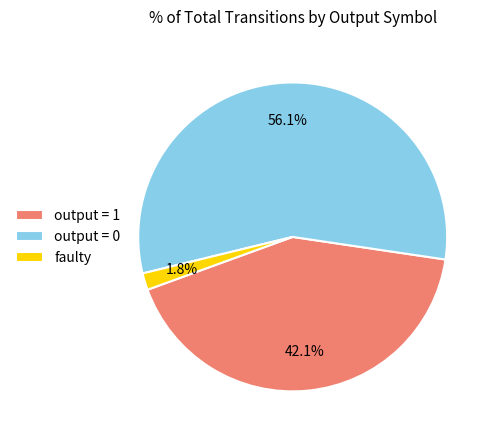

Is there any slice that represents more than half of the pie?

Yes